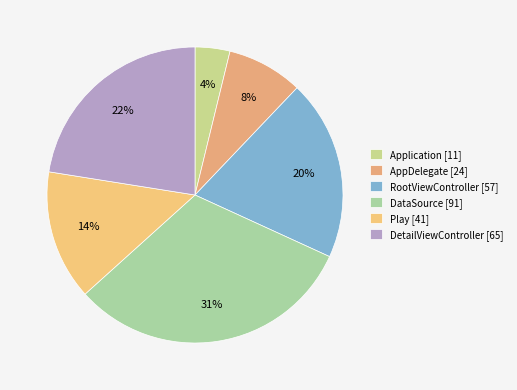

Rank the categories by value from highest to lowest.

DataSource, DetailViewController, RootViewController, Play, AppDelegate, Application